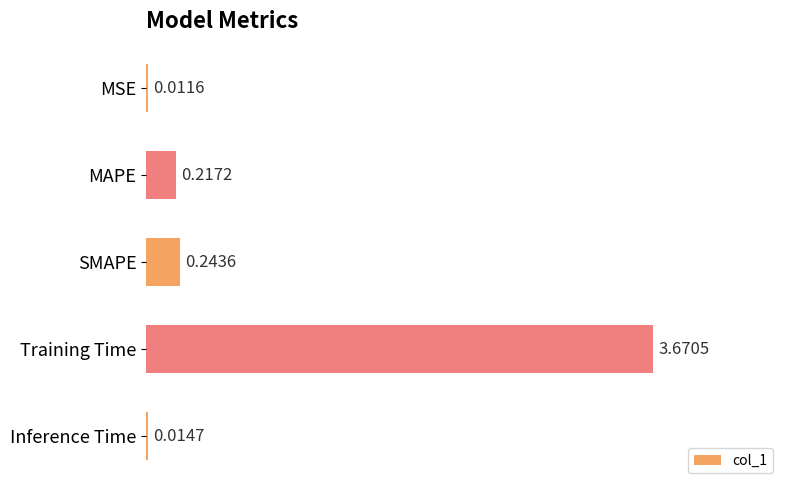

Between MSE and Inference Time, which is larger?

Inference Time